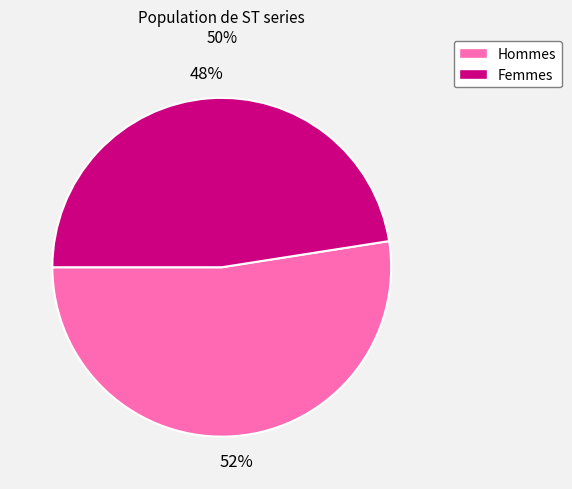

Does any single category account for the majority?

Yes